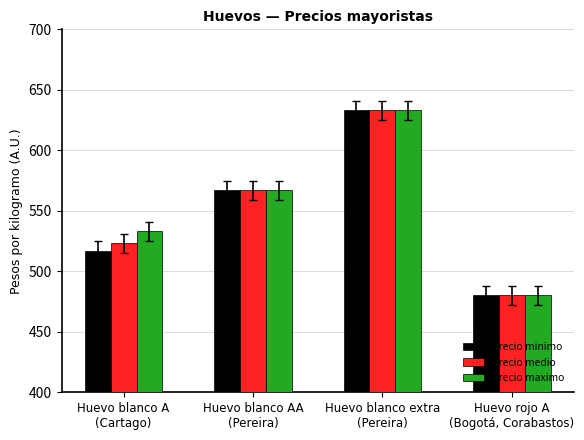

Reading left to right, transcribe all the data shown in this chart.

Precio minimo: Huevo blanco A
(Cartago)=517	Huevo blanco AA
(Pereira)=567	Huevo blanco extra
(Pereira)=633	Huevo rojo A
(Bogotá, Corabastos)=480
Precio medio: Huevo blanco A
(Cartago)=523	Huevo blanco AA
(Pereira)=567	Huevo blanco extra
(Pereira)=633	Huevo rojo A
(Bogotá, Corabastos)=480
Precio maximo: Huevo blanco A
(Cartago)=533	Huevo blanco AA
(Pereira)=567	Huevo blanco extra
(Pereira)=633	Huevo rojo A
(Bogotá, Corabastos)=480